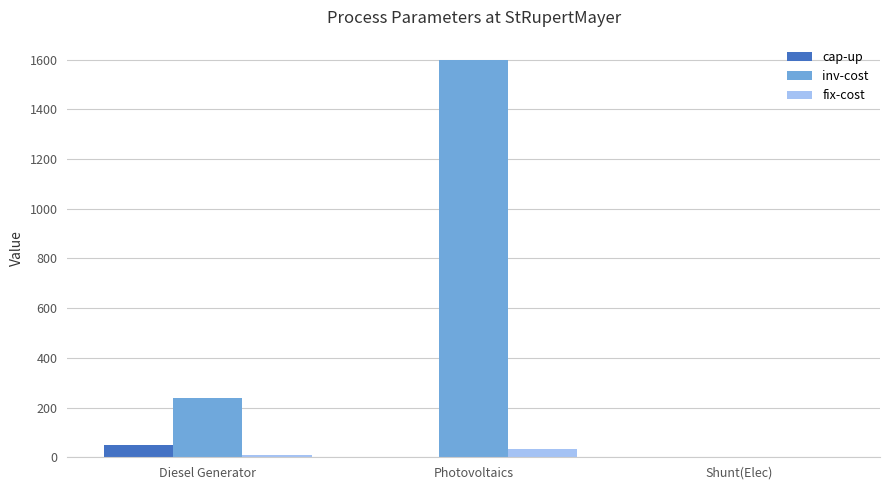

At which category is the sum across all series the highest?

Photovoltaics